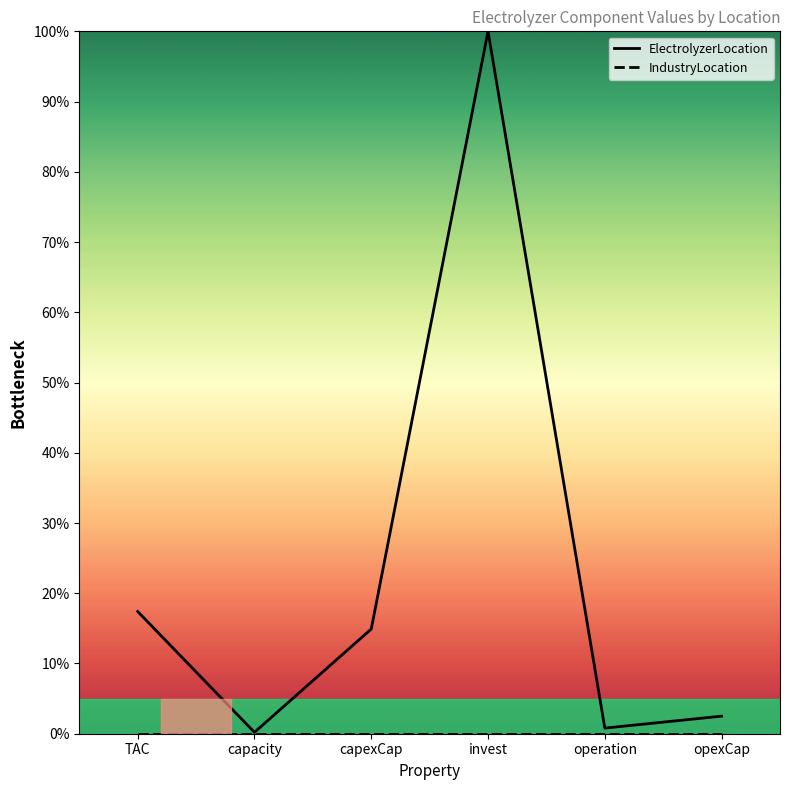

Reading left to right, transcribe all the data shown in this chart.

ElectrolyzerLocation: TAC=17.4	capacity=0.2	capexCap=14.9	invest=100.0	operation=0.8	opexCap=2.5
IndustryLocation: TAC=0.0	capacity=0.0	capexCap=0.0	invest=0.0	operation=0.0	opexCap=0.0